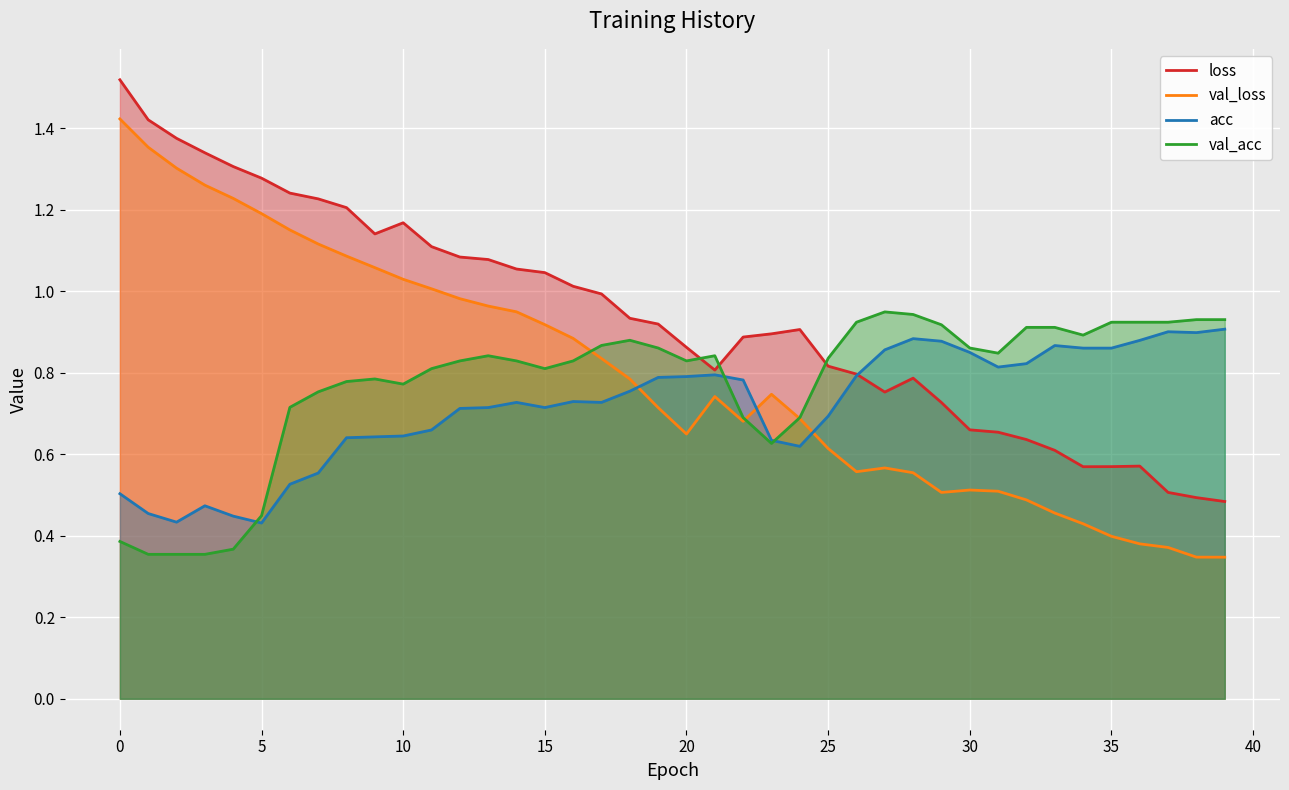

True or false: val_loss and loss cross at least once.

False